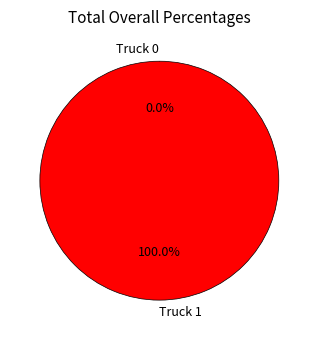

How many slices are in this pie chart?

2